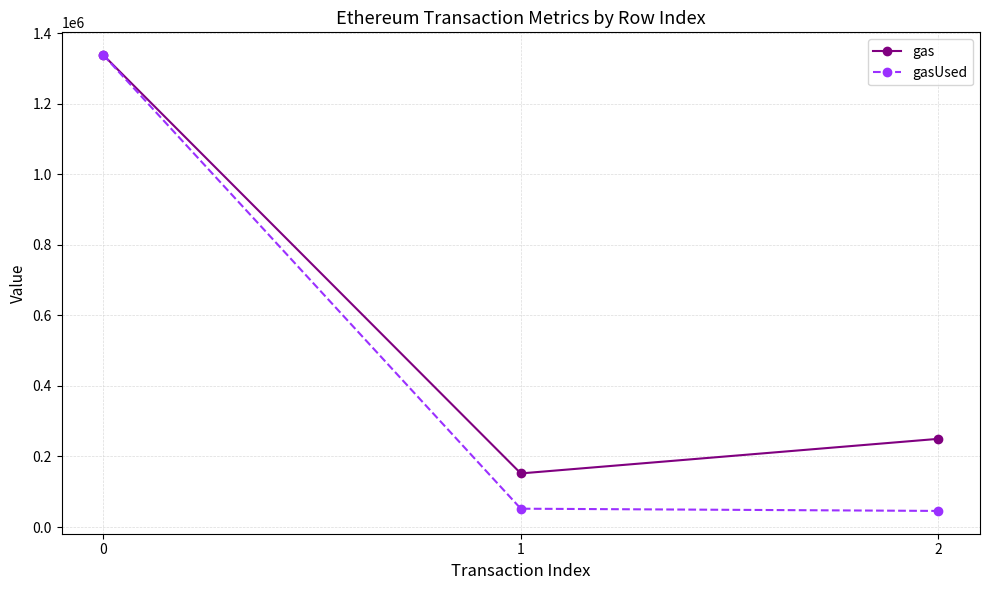

Reading right to left, list all the values displayed in this chart.

gas: 250000	151989	1337747
gasUsed: 45640	51989	1337747